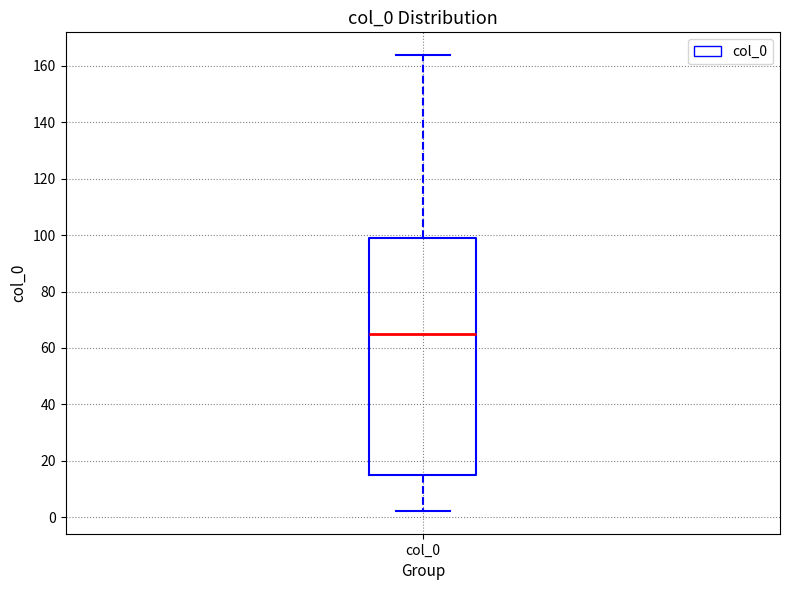

Where does the lower whisker of the box for col_0 end on the y-axis? The values are not printed on the chart, so give them approximately, as read against the axis.

2